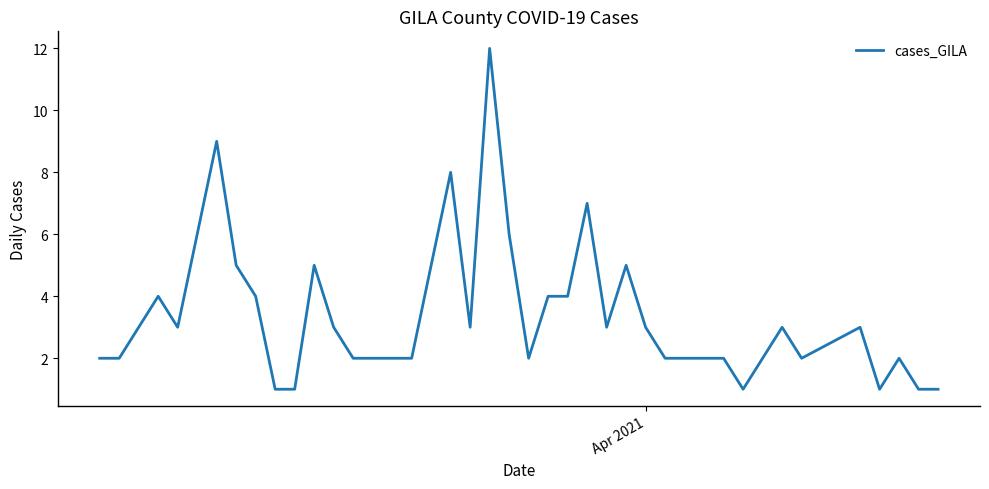

What is the difference between the maximum and minimum values?

11